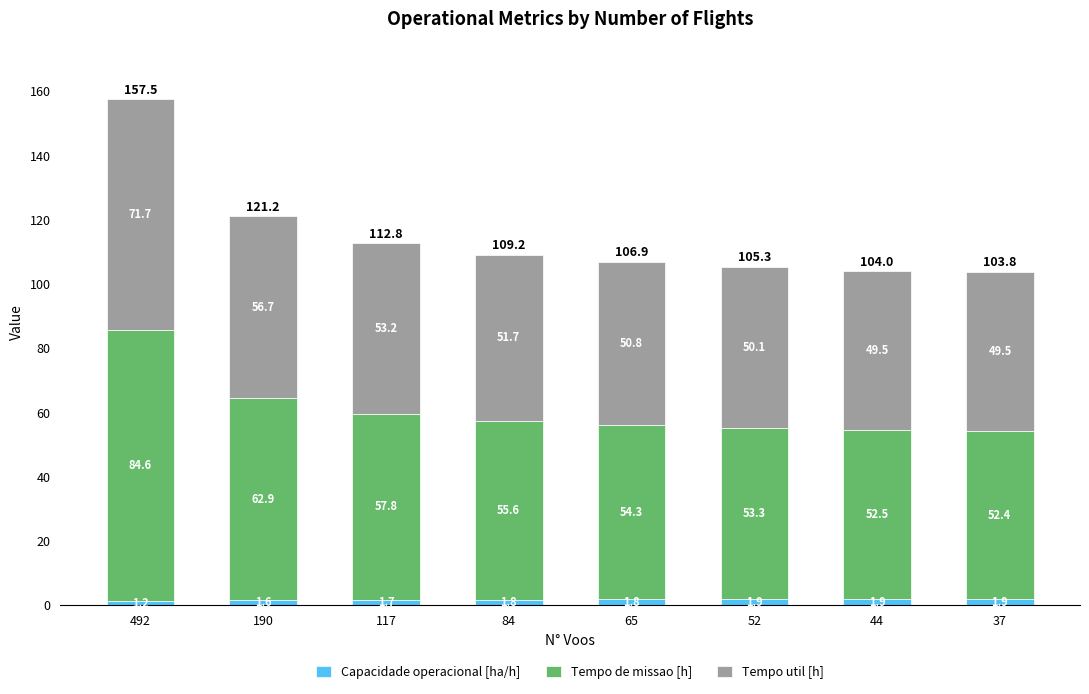

Reading left to right, list the values for the Capacidade operacional [ha/h] series.

1.2	1.6	1.7	1.8	1.8	1.9	1.9	1.9